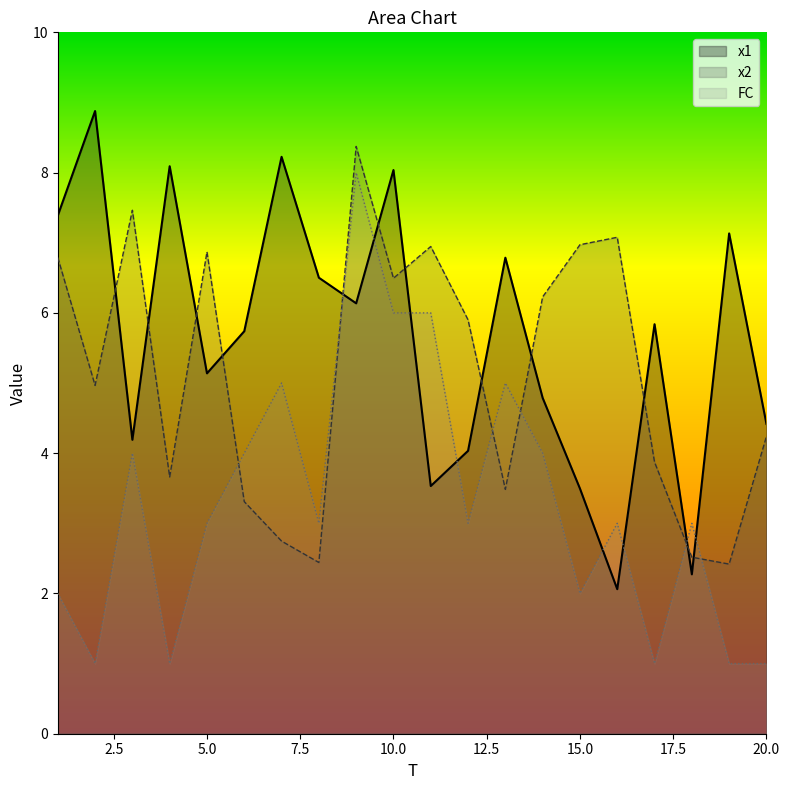

How many interior local valleys does the FC series have?

6